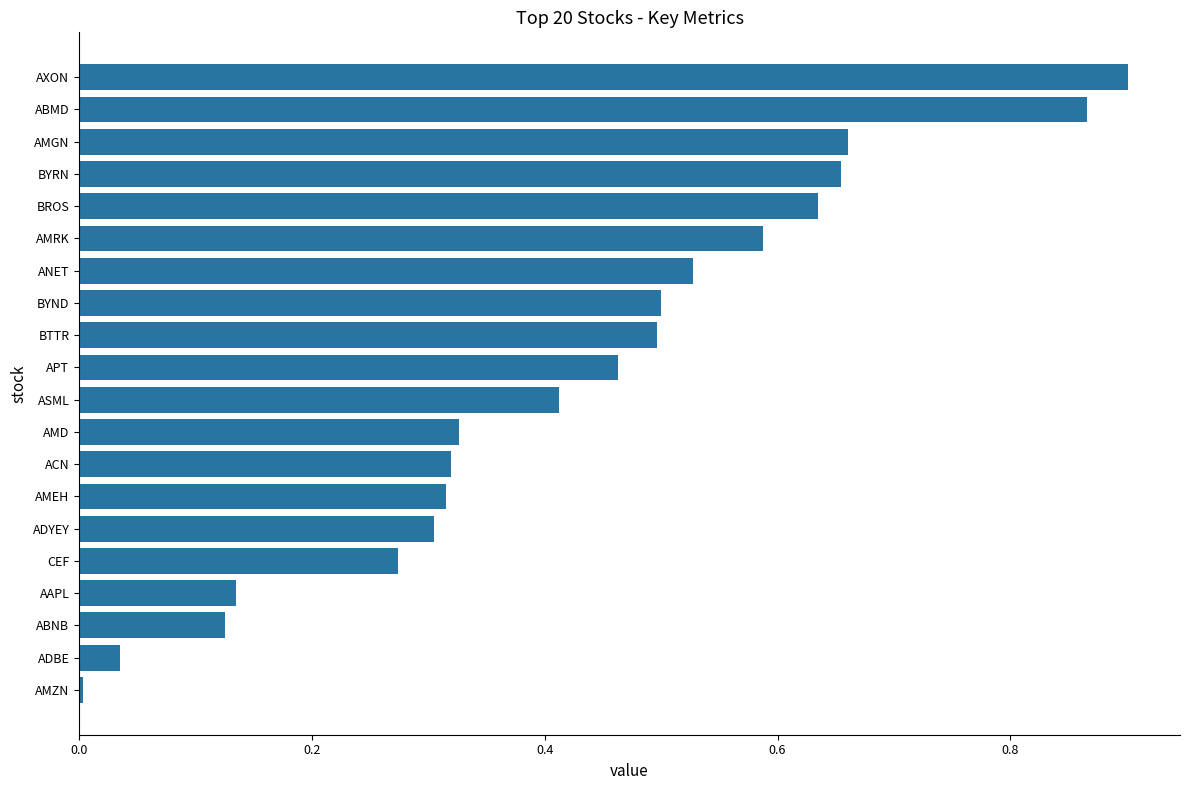

How many distinct data groups are displayed?

1